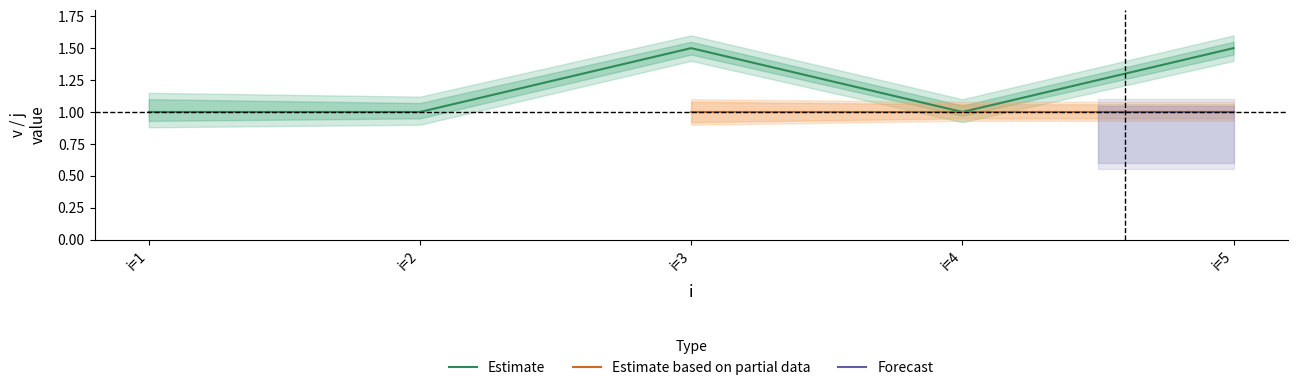

How many data points in j are above 1?

3